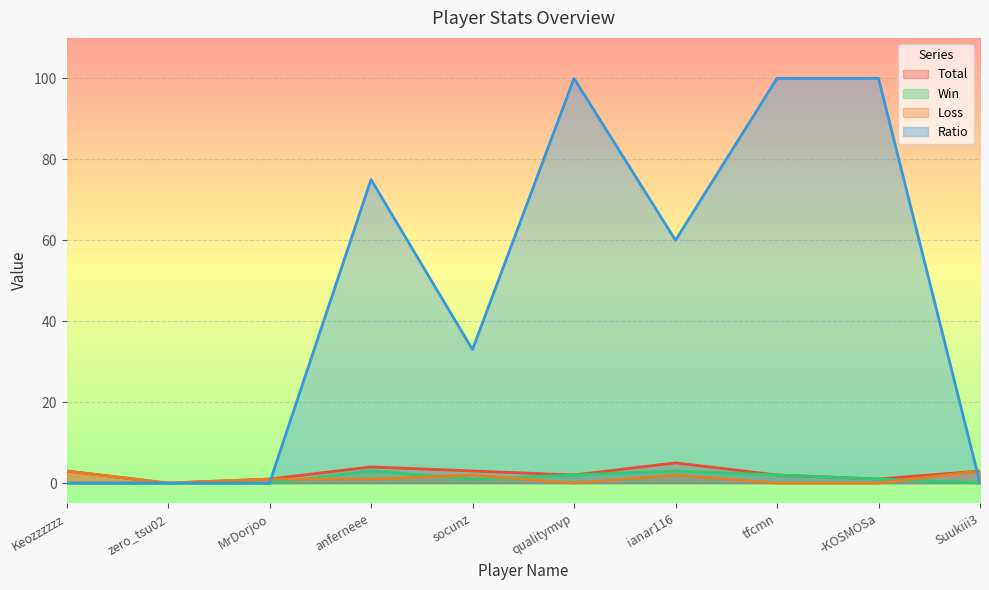

Which category has the highest value across all series?

qualitymvp